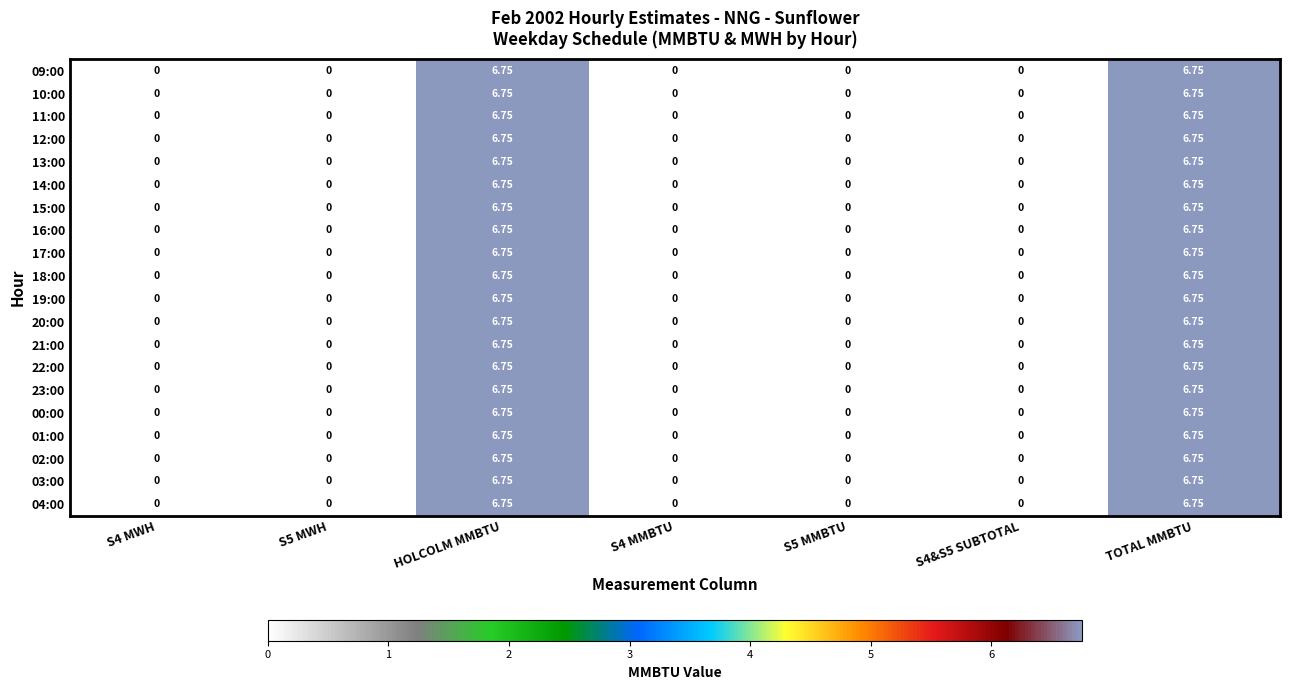

Is the value of 13:00 at TOTAL MMBTU greater than the value of 04:00 at S4 MWH?

Yes